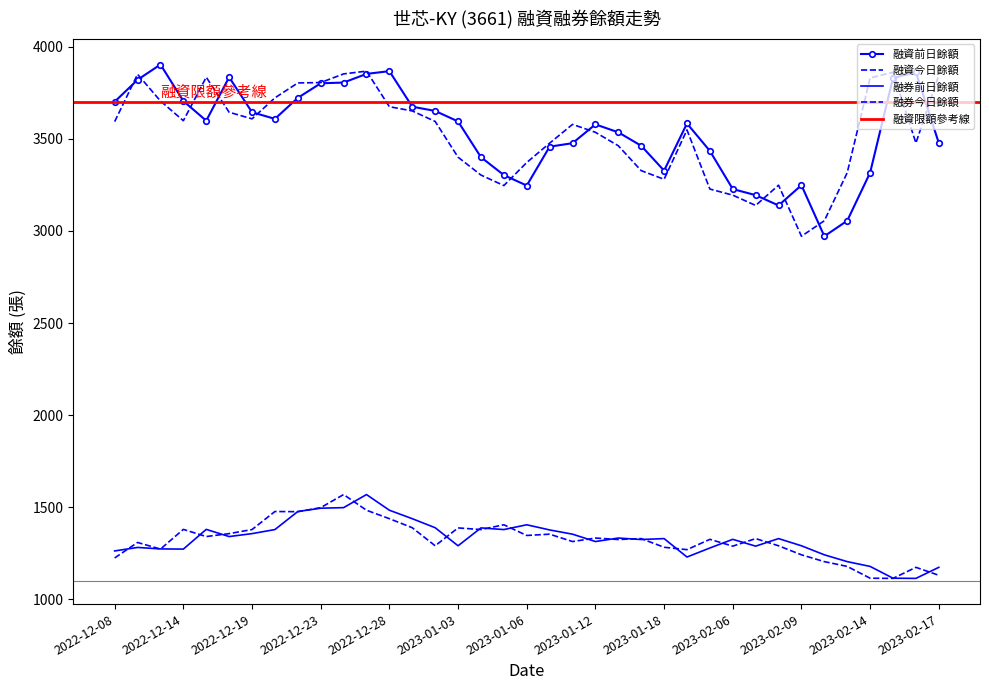

What value does the 融資前日餘額 series have at 2022-12-28, to the nearest 10?

3870